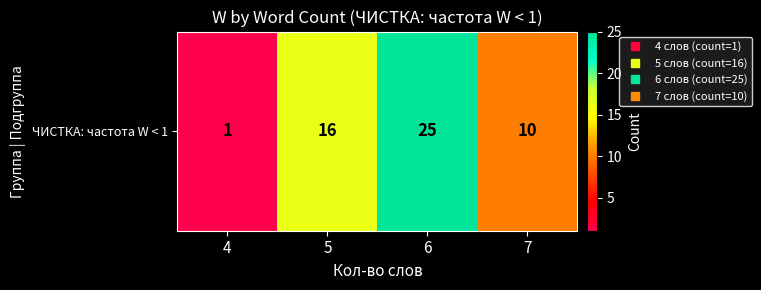

Reading left to right, what are all the values shown in this chart?

1	16	25	10